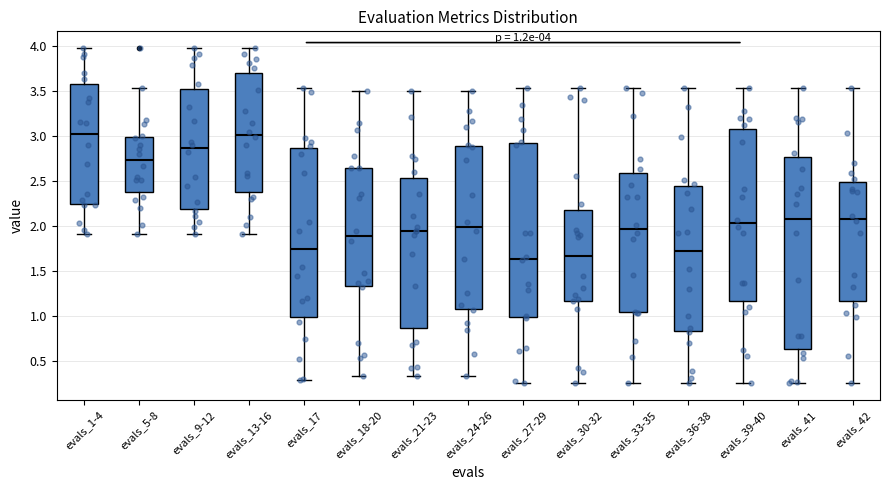

Which box is the tallest, from its lower edge to its upper edge?

evals_41